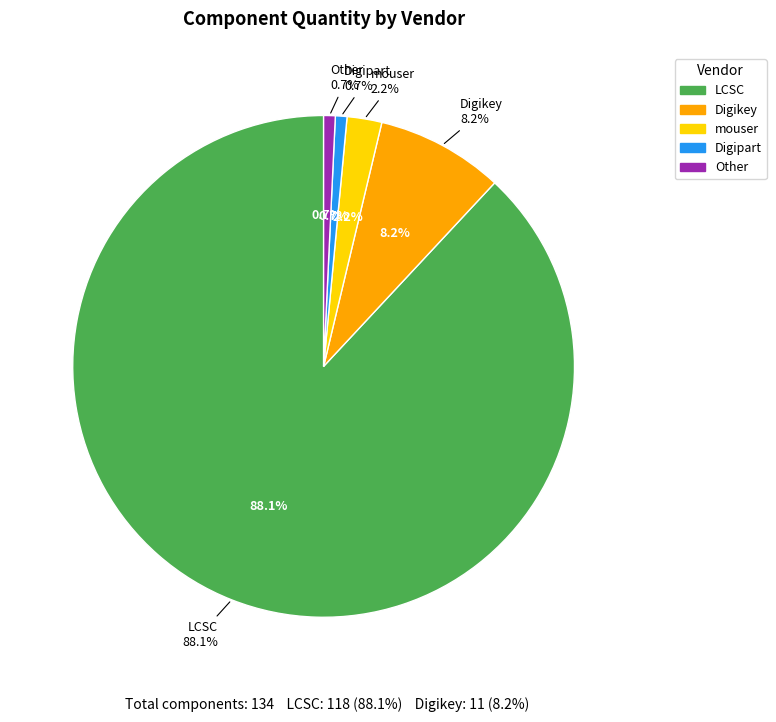

Combined, what portion of the pie is mouser and LCSC?

90.3%